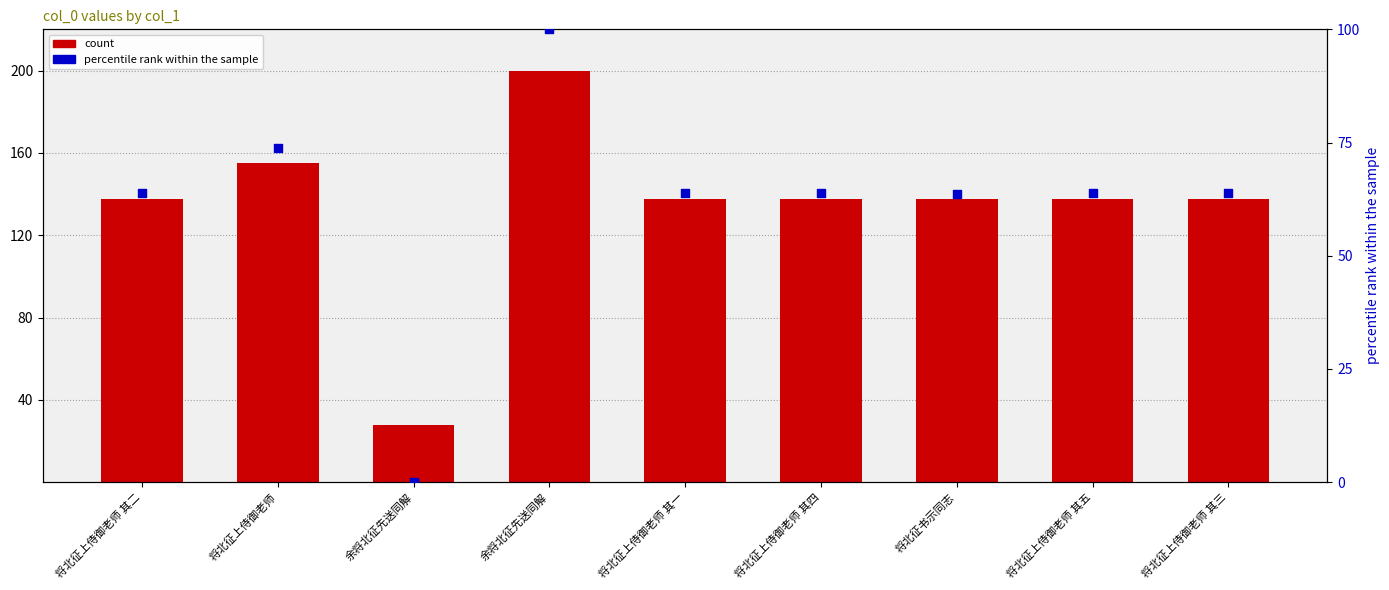

At how many categories does at least one series exceed 74?

8